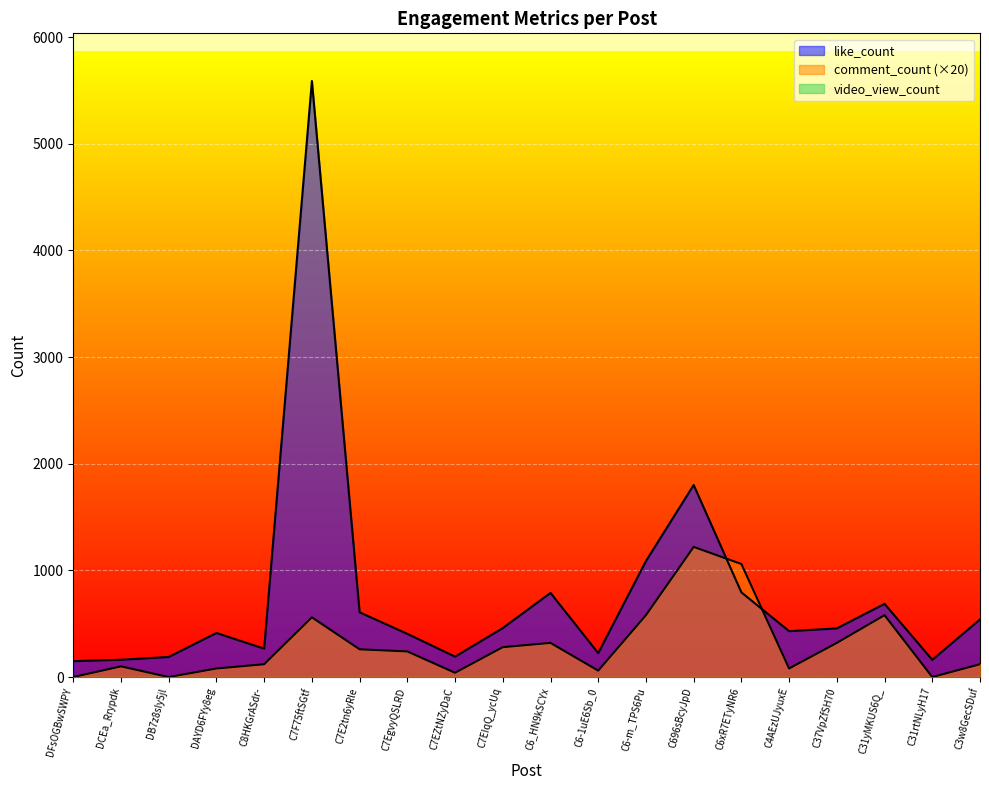

At which category does like_count reach its first local peak?

DAYD6FYy8eg